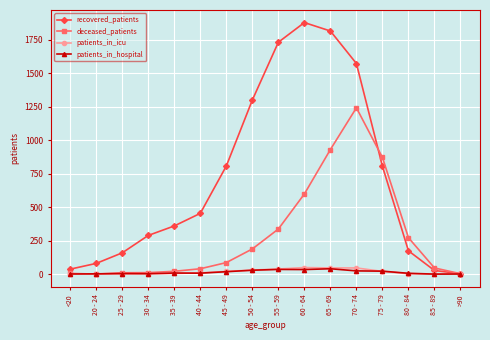

How many lines are shown in the chart?

4